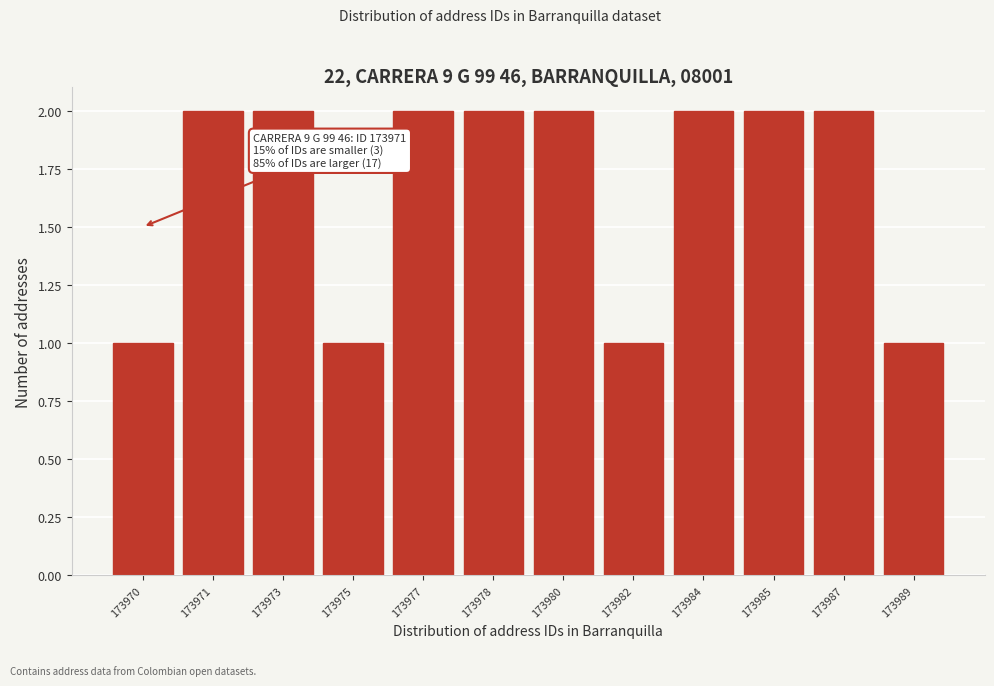

Reading right to left, transcribe all the data shown in this chart.

173989=1	173987=2	173985=2	173984=2	173982=1	173980=2	173978=2	173977=2	173975=1	173973=2	173971=2	173970=1